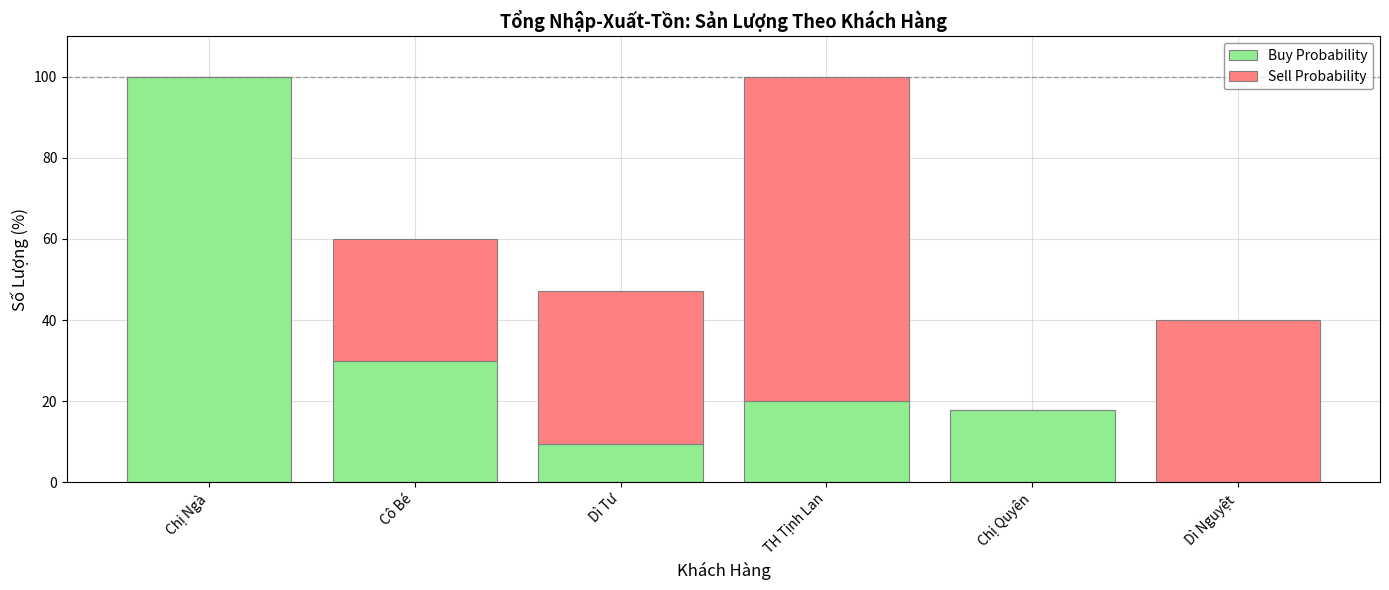

What is the approximate value of Buy Probability at TH Tịnh Lan?

20.0